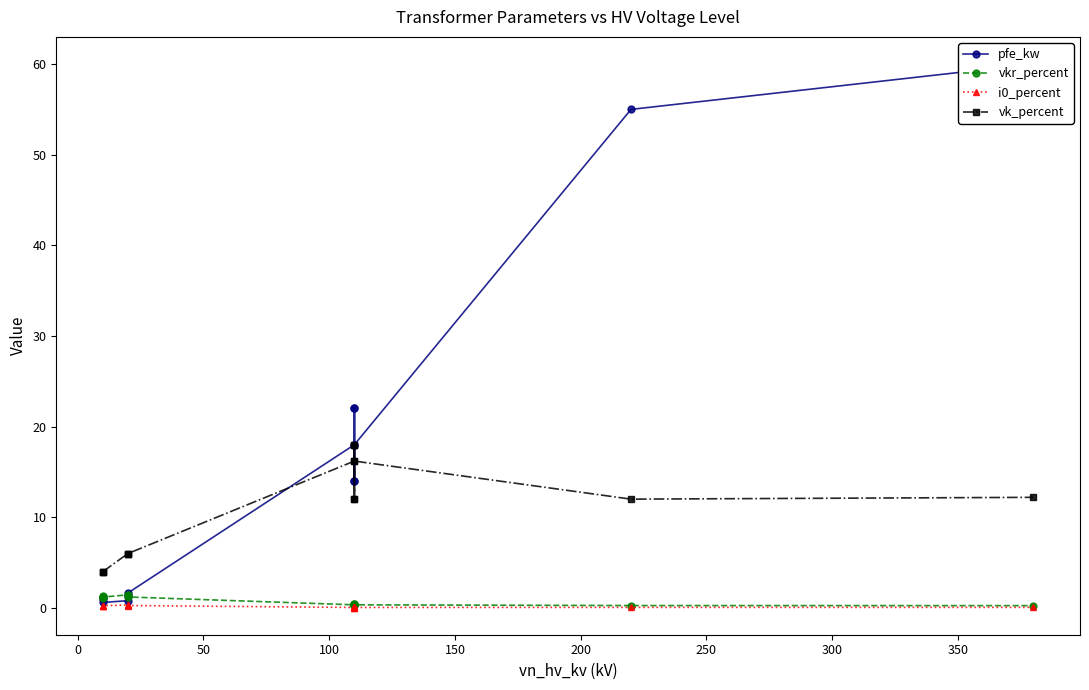

Which series has the widest spread of values?

pfe_kw